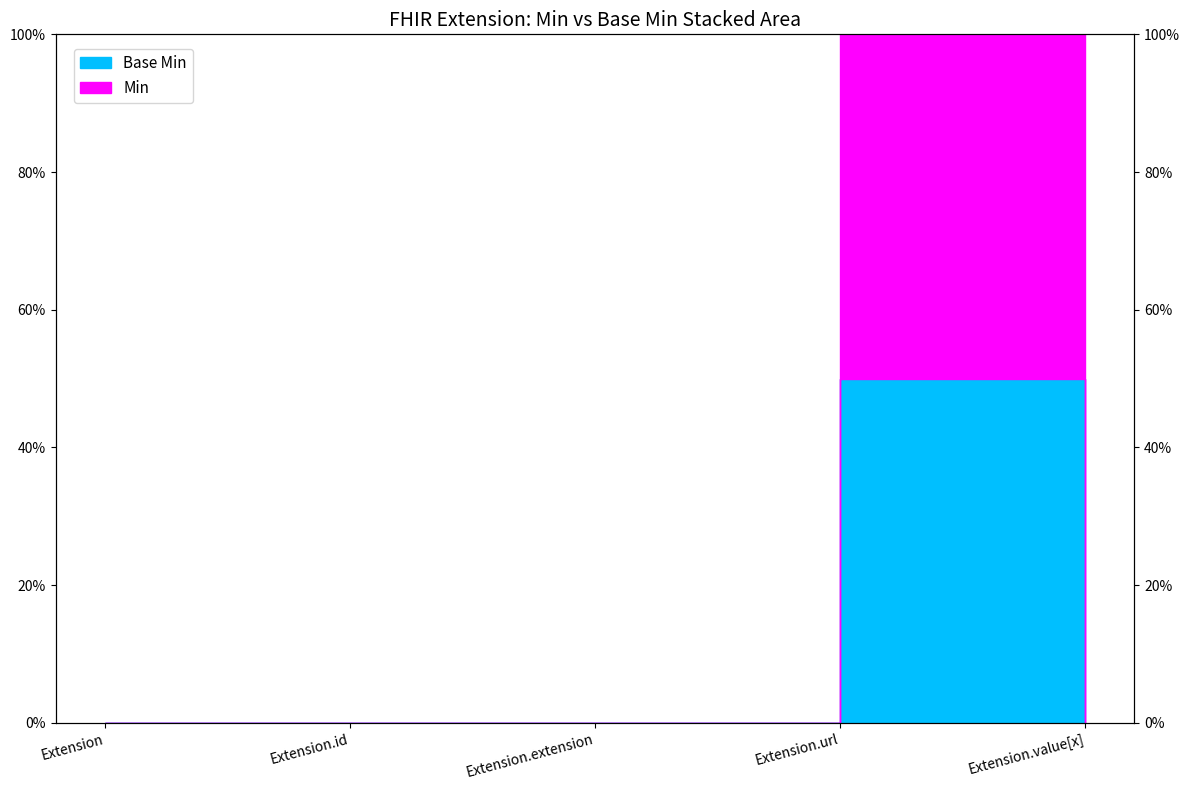

Which category has the lowest value in the Base Min series?

Extension